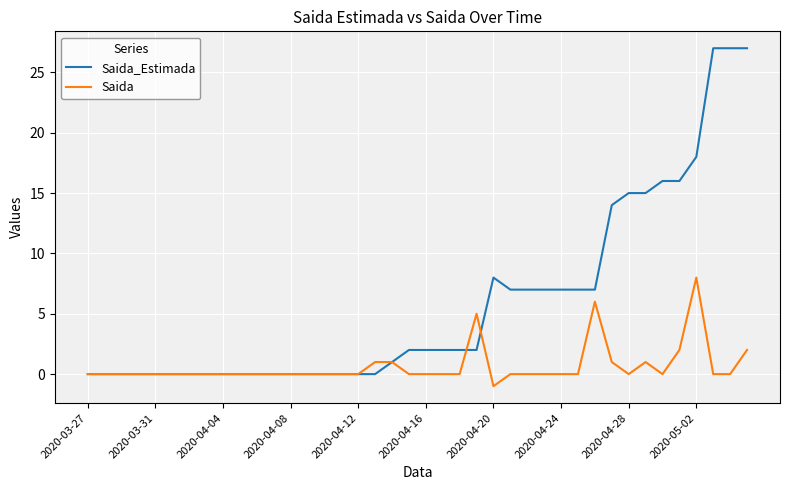

What are all the series names shown in the legend?

Saida_Estimada, Saida